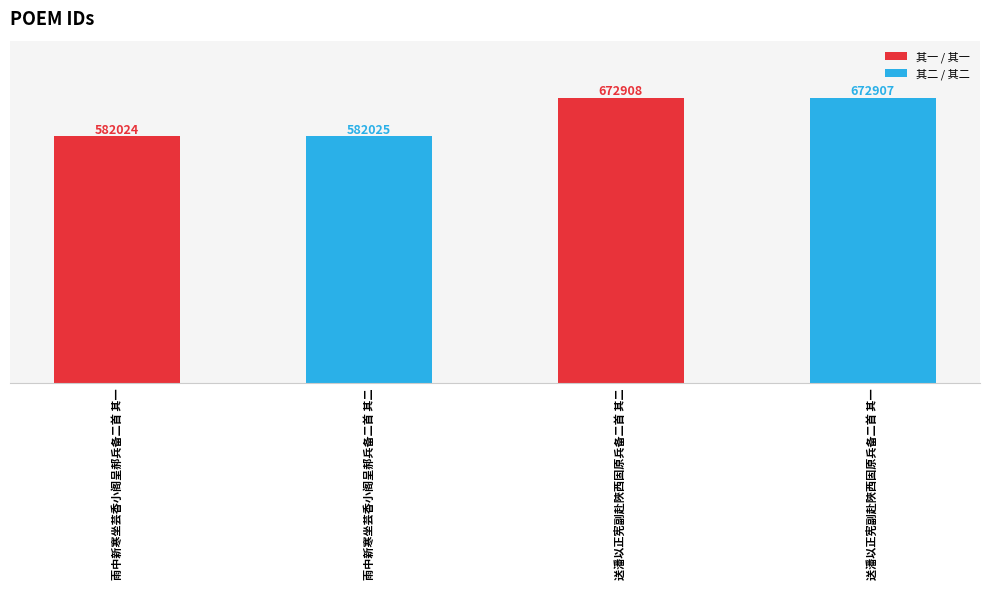

What is the approximate value at 送潘以正宪副赴陜西固原兵备二首 其二?

672908